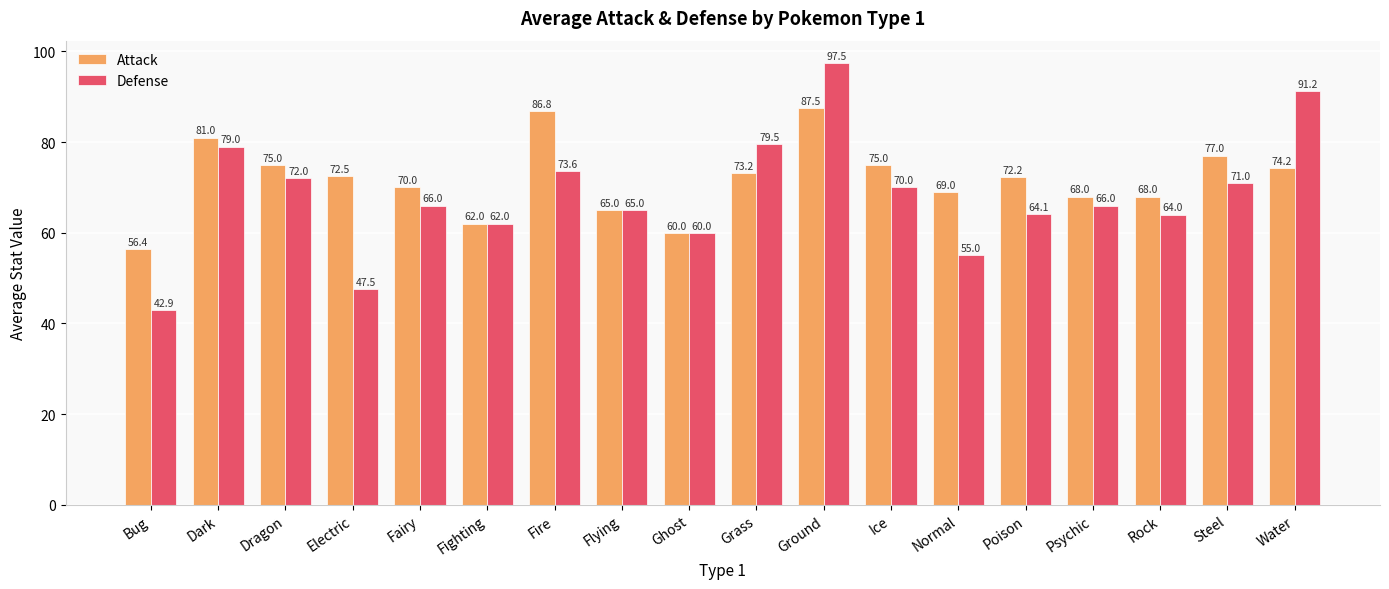

Does the chart contain any negative values?

No